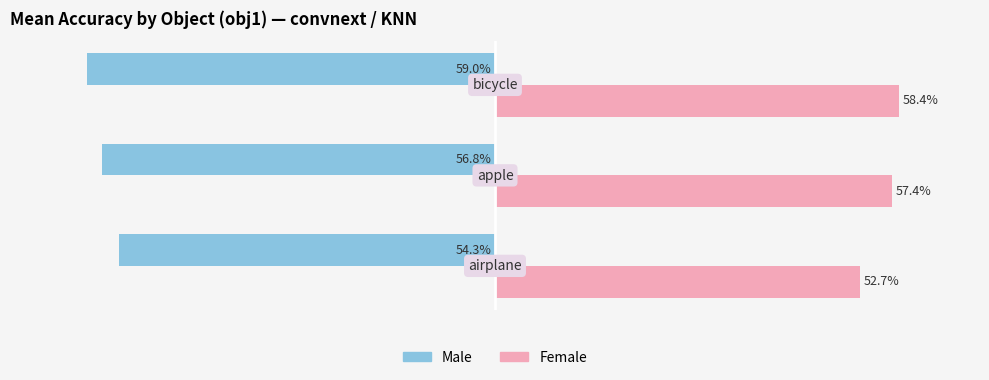

Which series changed the most between apple and bicycle?

Male